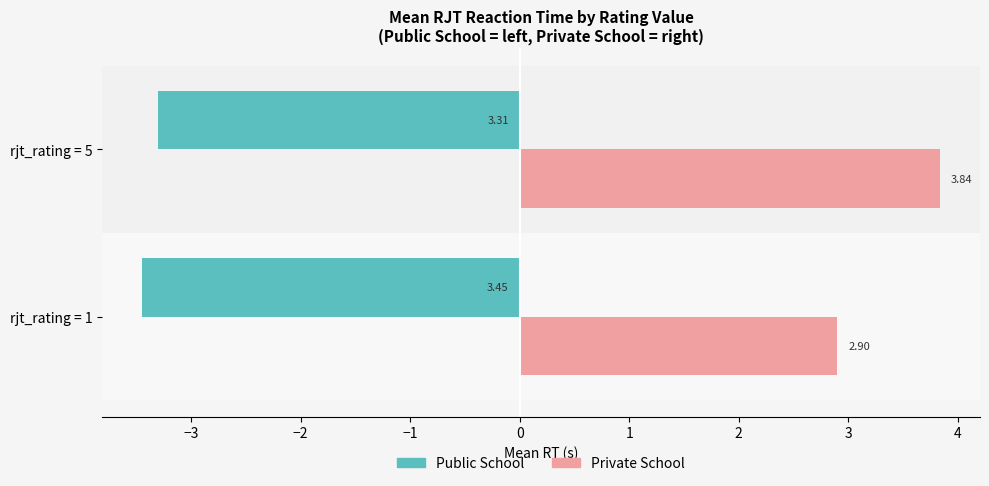

Which series has the largest total across all categories?

Private School